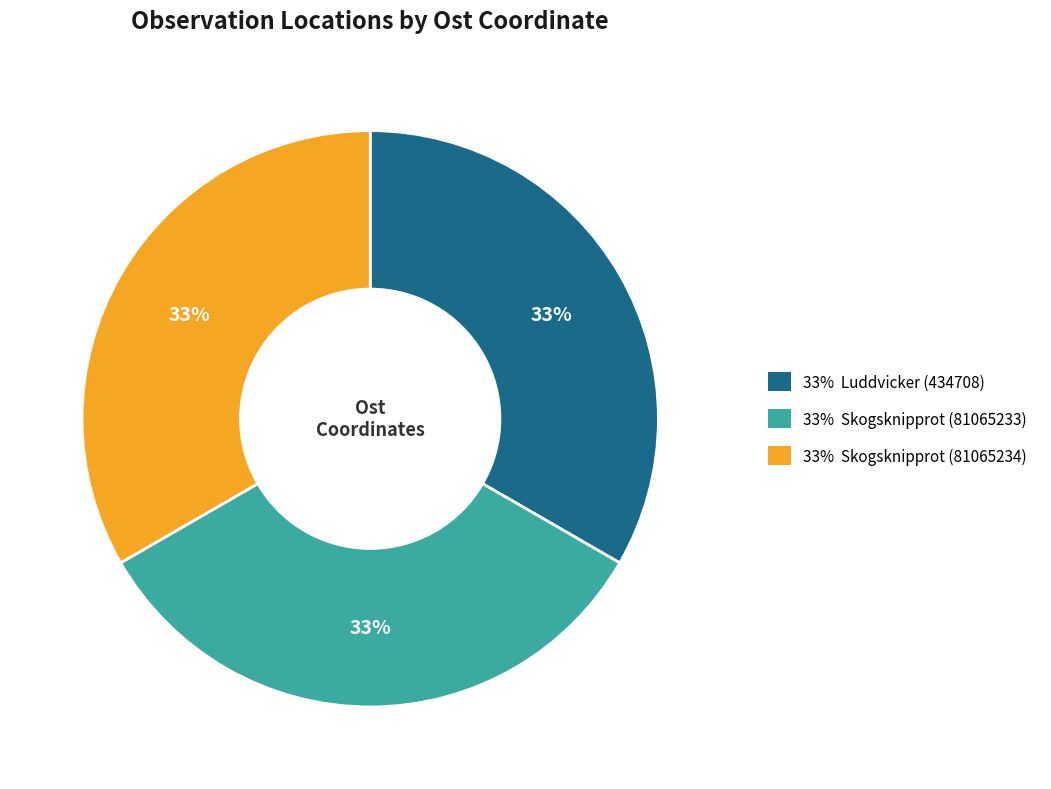

Is there a majority slice in this chart?

No